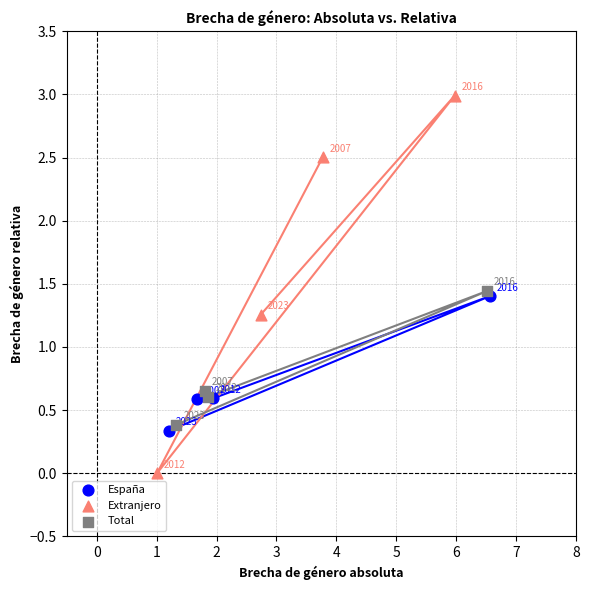

Which series contains the highest Y value?

Extranjero